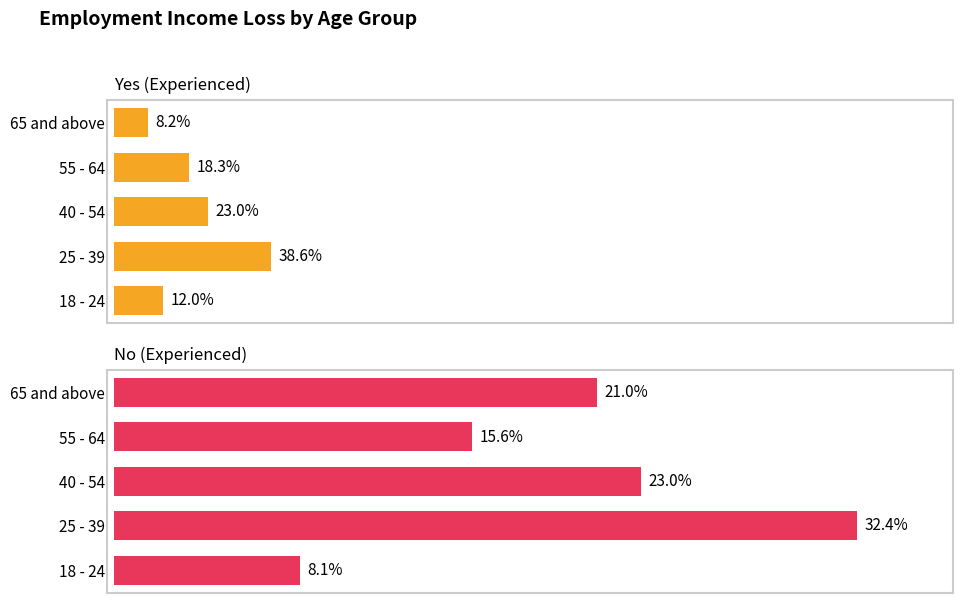

Rank the series by their average value, from lowest to highest.

Yes (Experienced), No (Experienced)